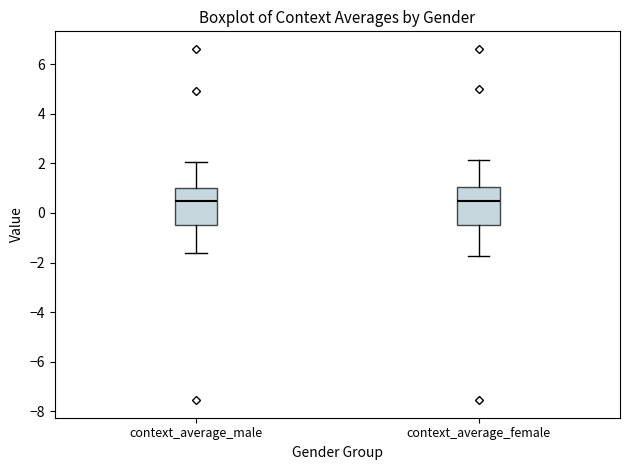

Where does the median line of the box for context_average_female sit on the y-axis? The values are not printed on the chart, so give them approximately, as read against the axis.

0.4